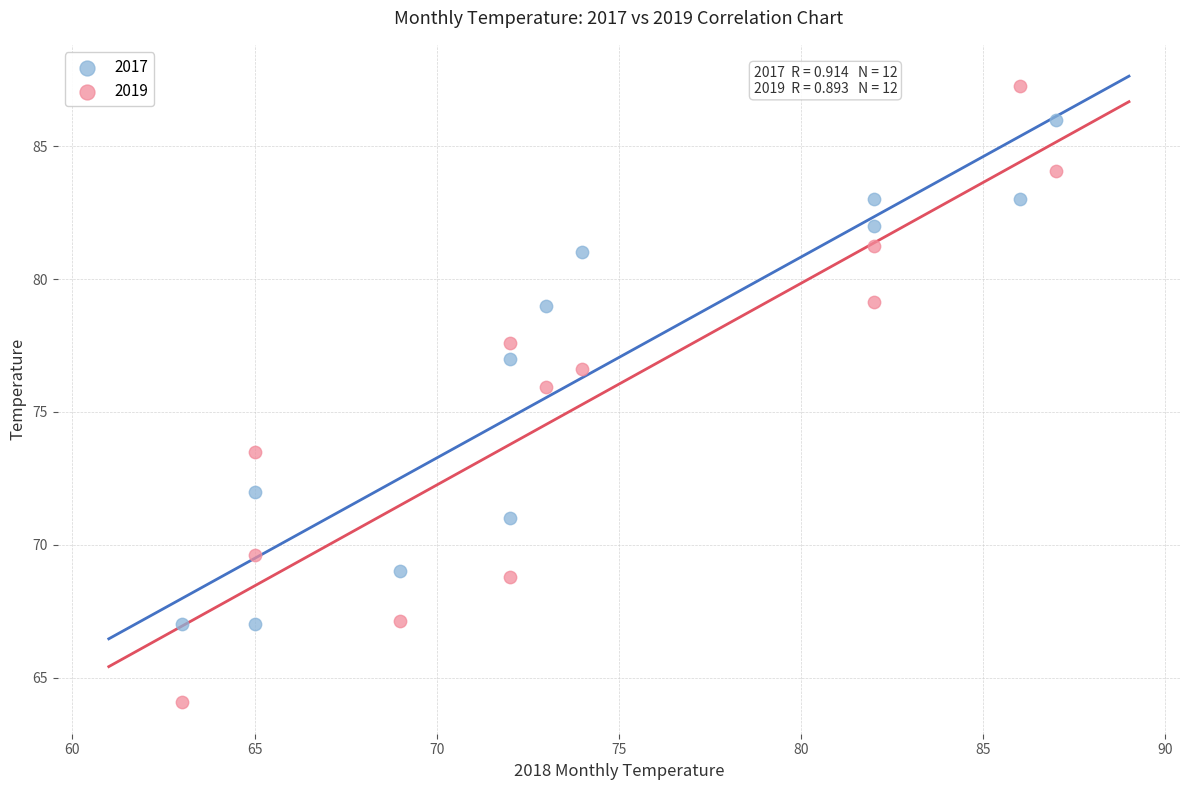

Which series has the widest spread of Y values?

2019